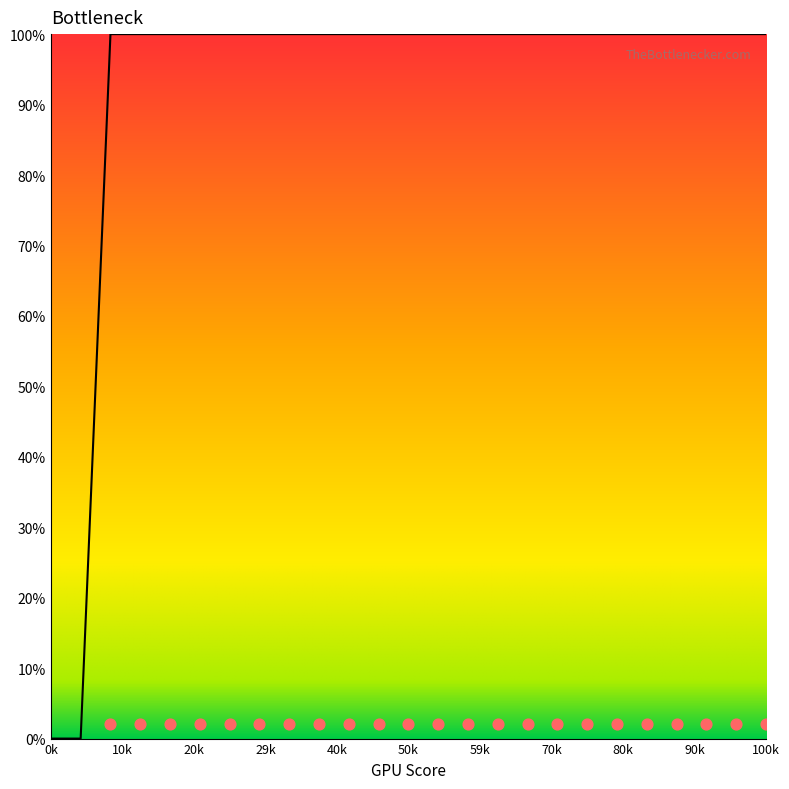

Which has a higher value, 3.8333333333333317 or 0.6666666666666666?

3.8333333333333317